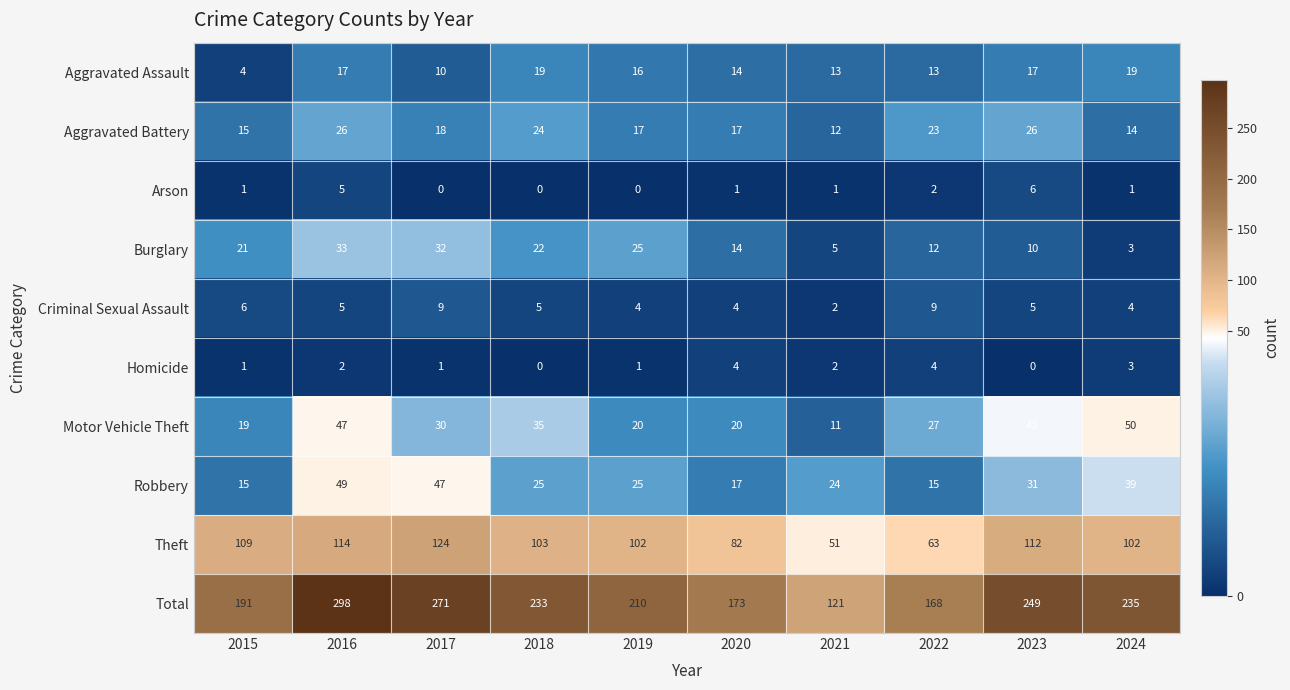

What value does the Aggravated Battery series have at 2022, to the nearest 10?

20